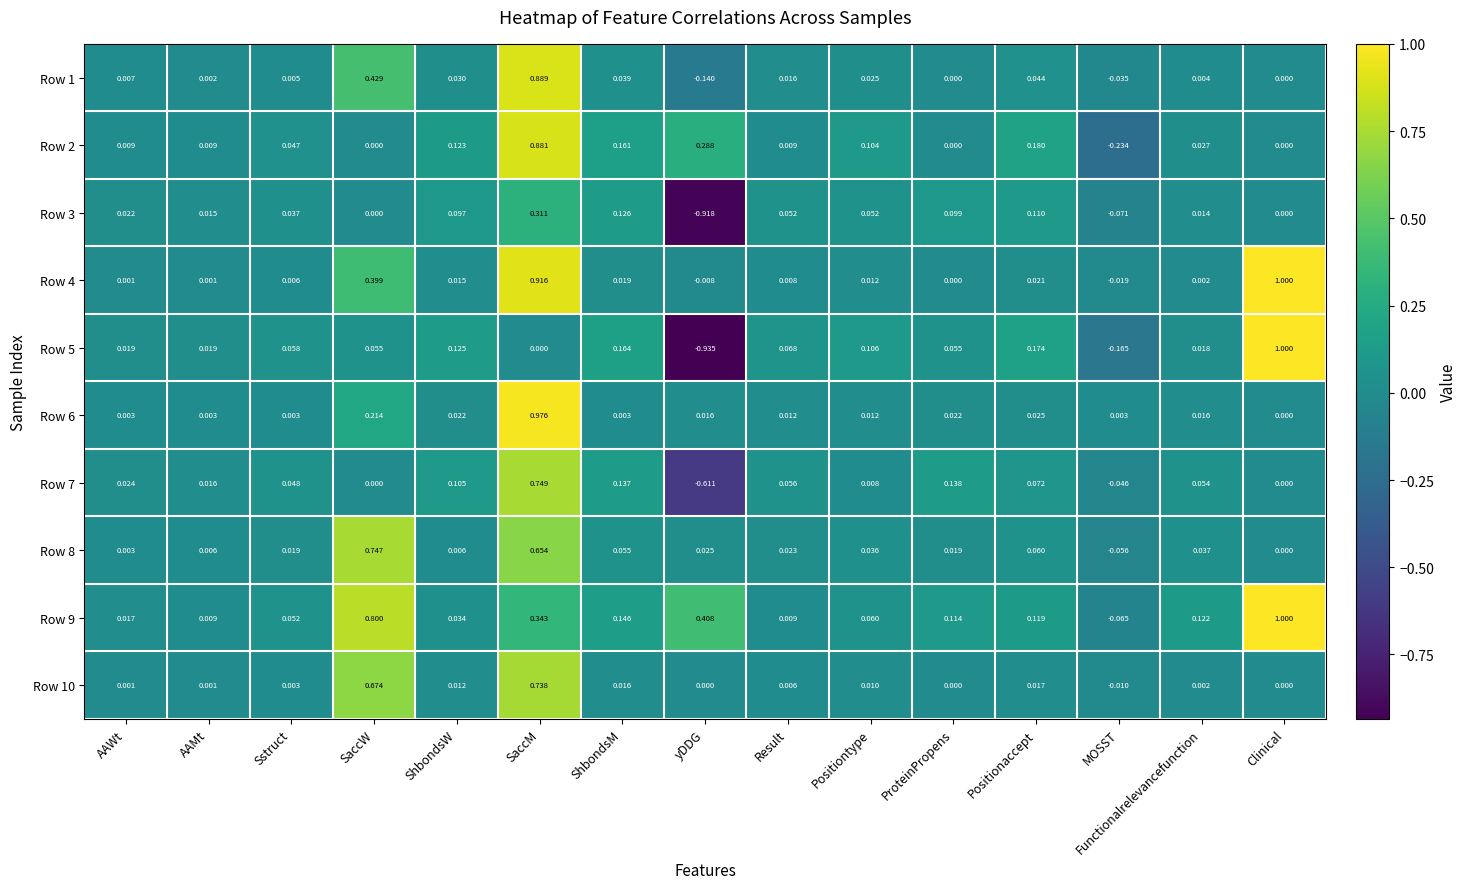

At which category is the sum across all series the highest?

SaccM